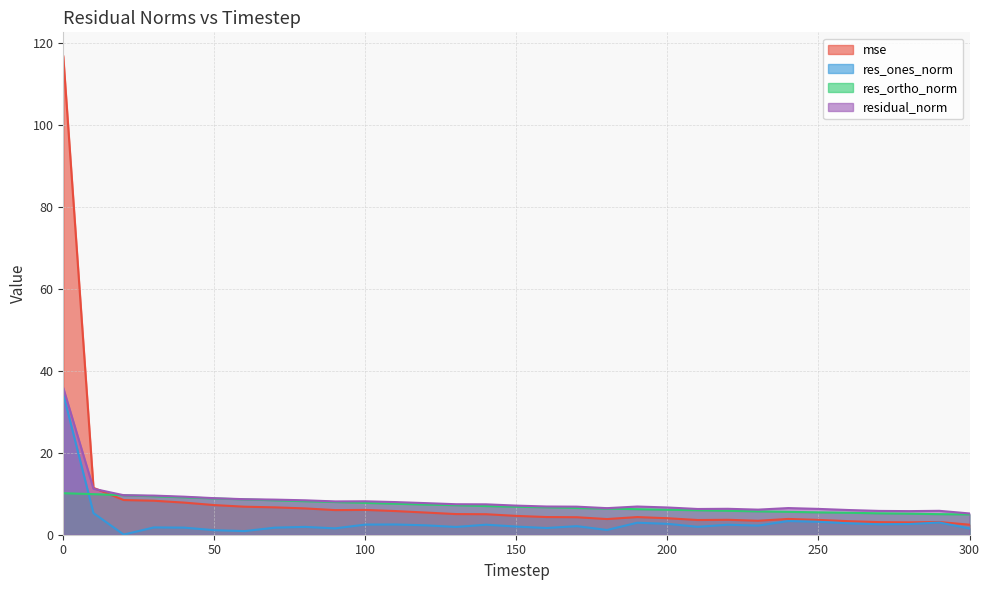

Between 150 and 130, which is larger?

130